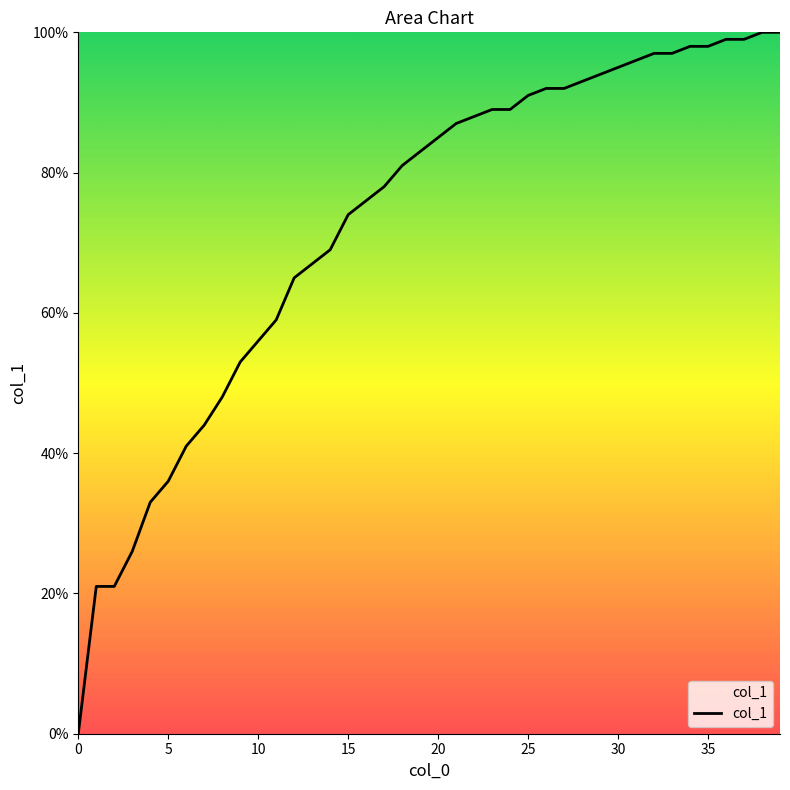

Does the chart display data point markers on the line(s)?

No